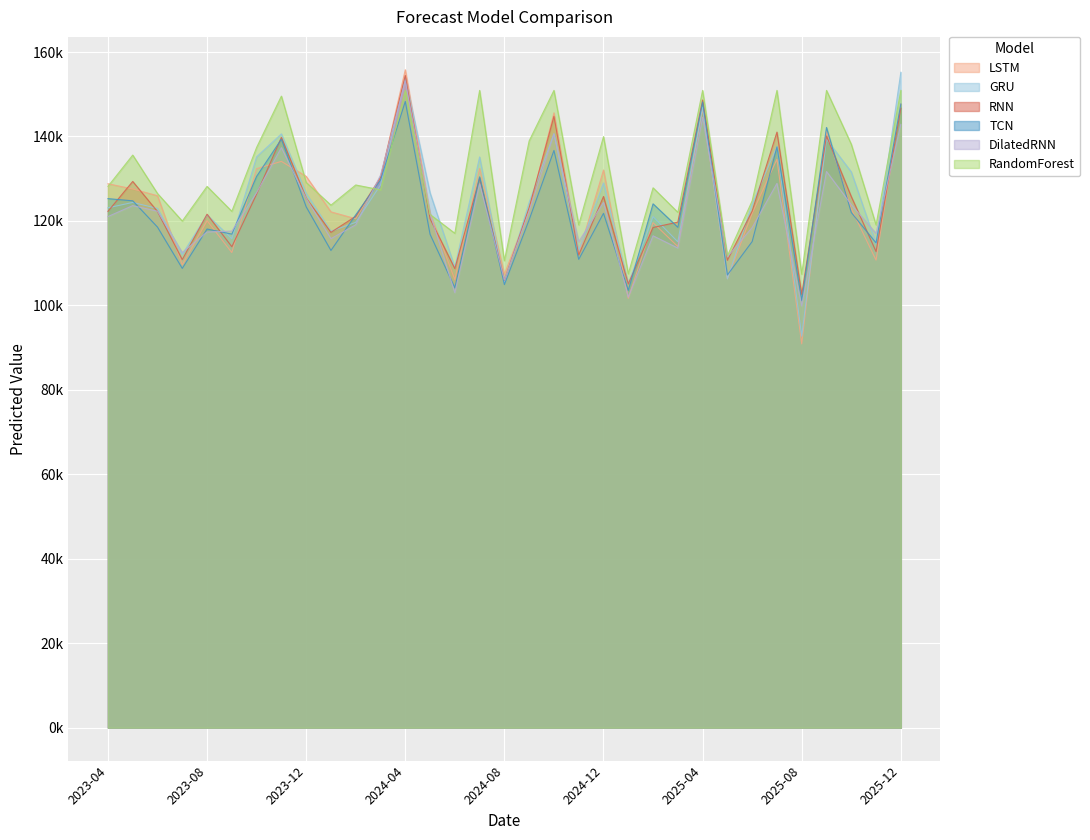

Does the chart display data point markers on the line(s)?

No